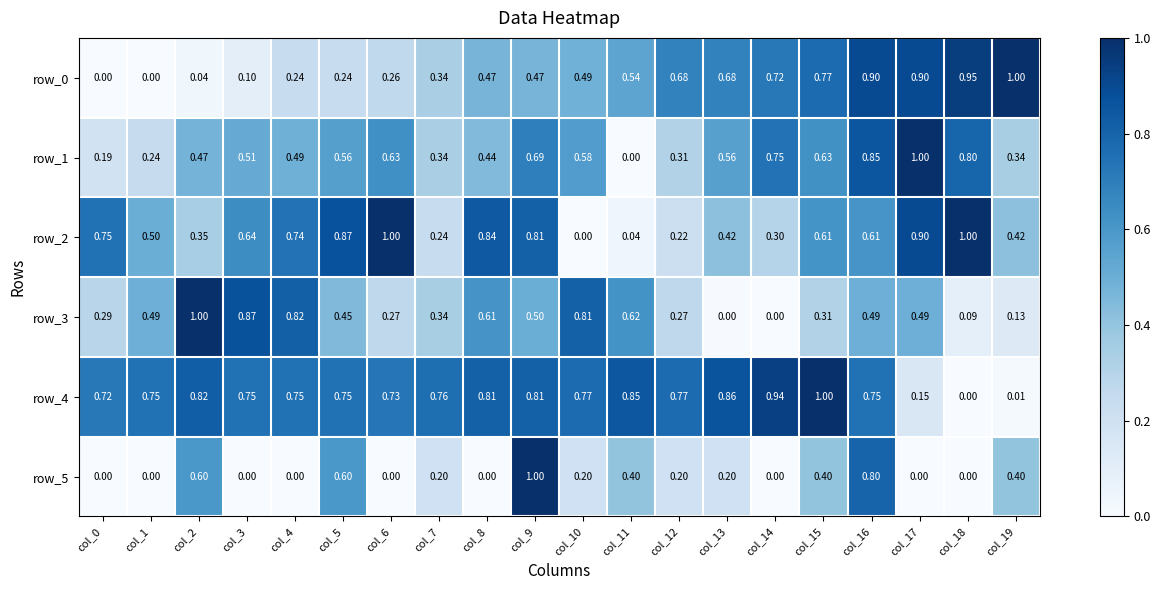

How many categories are shown in the chart?

20